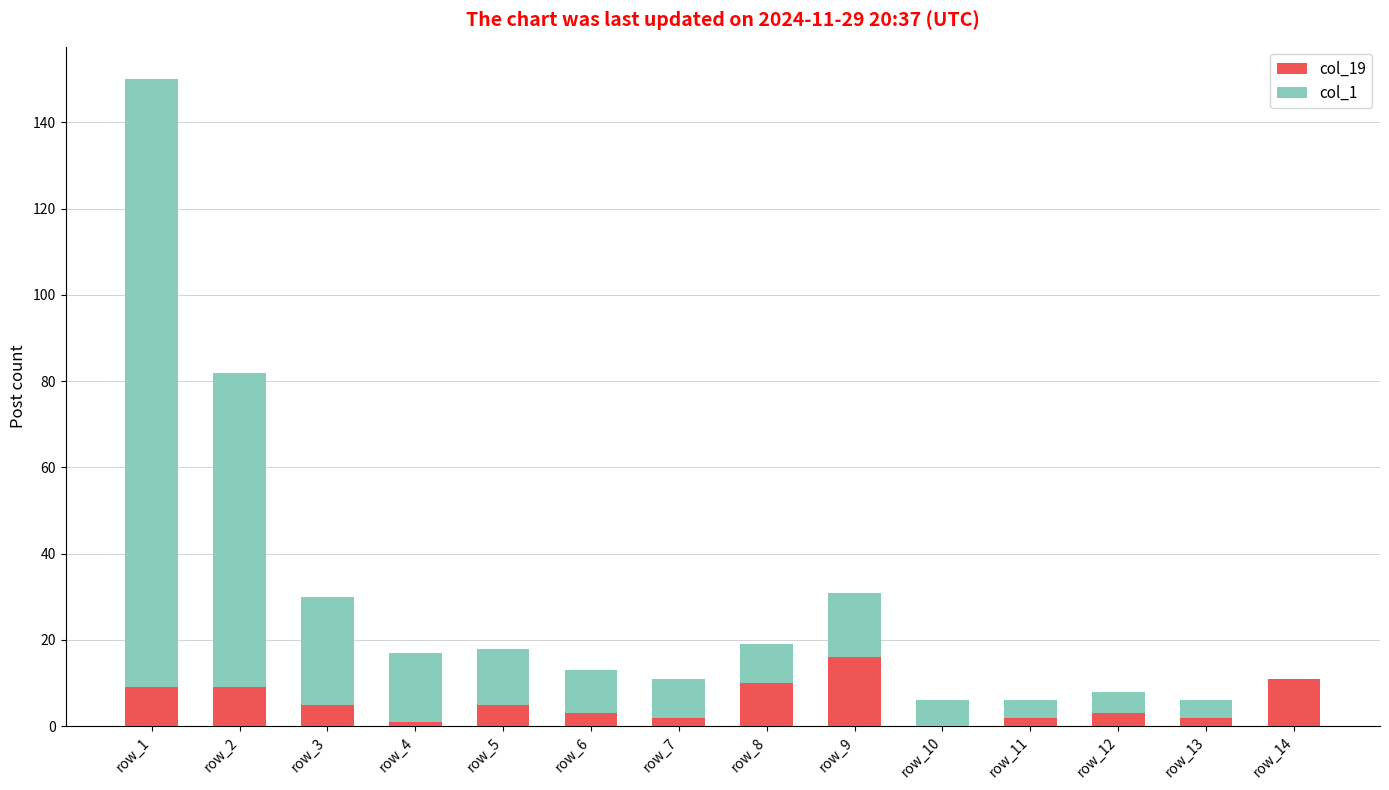

The col_19 series shows 2 at row_7. True or false?

True